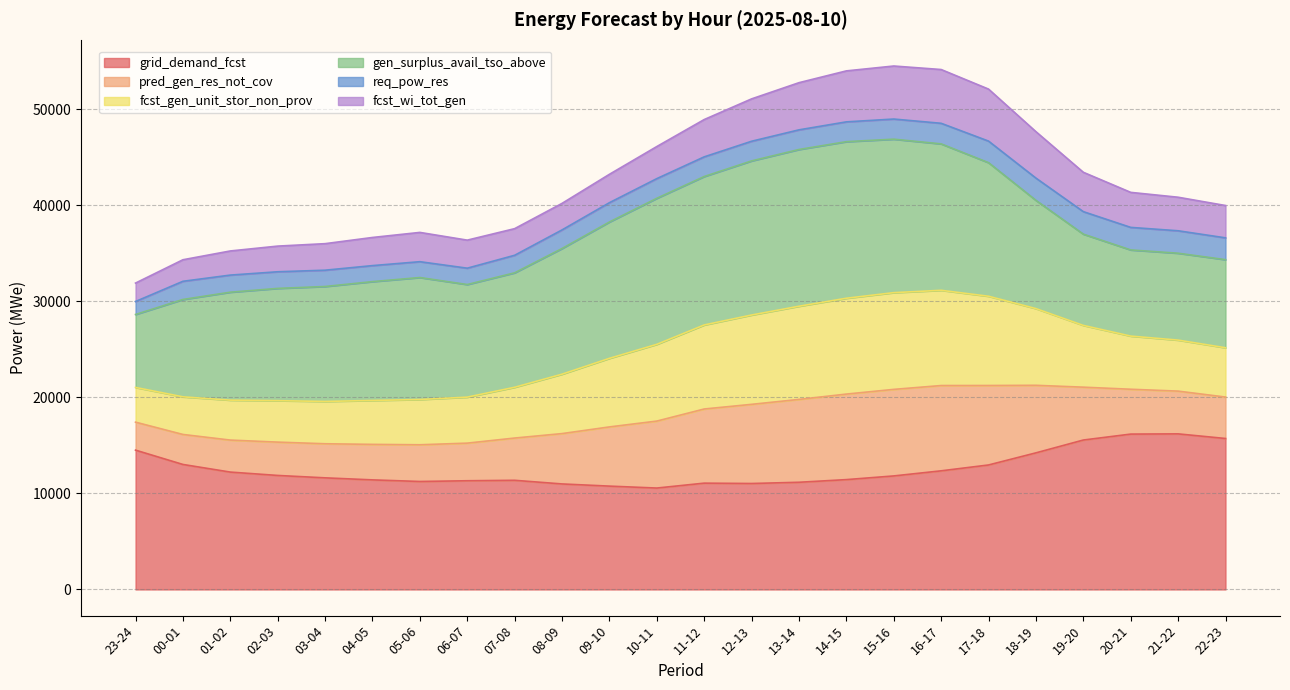

Does the chart have visible grid lines?

Yes